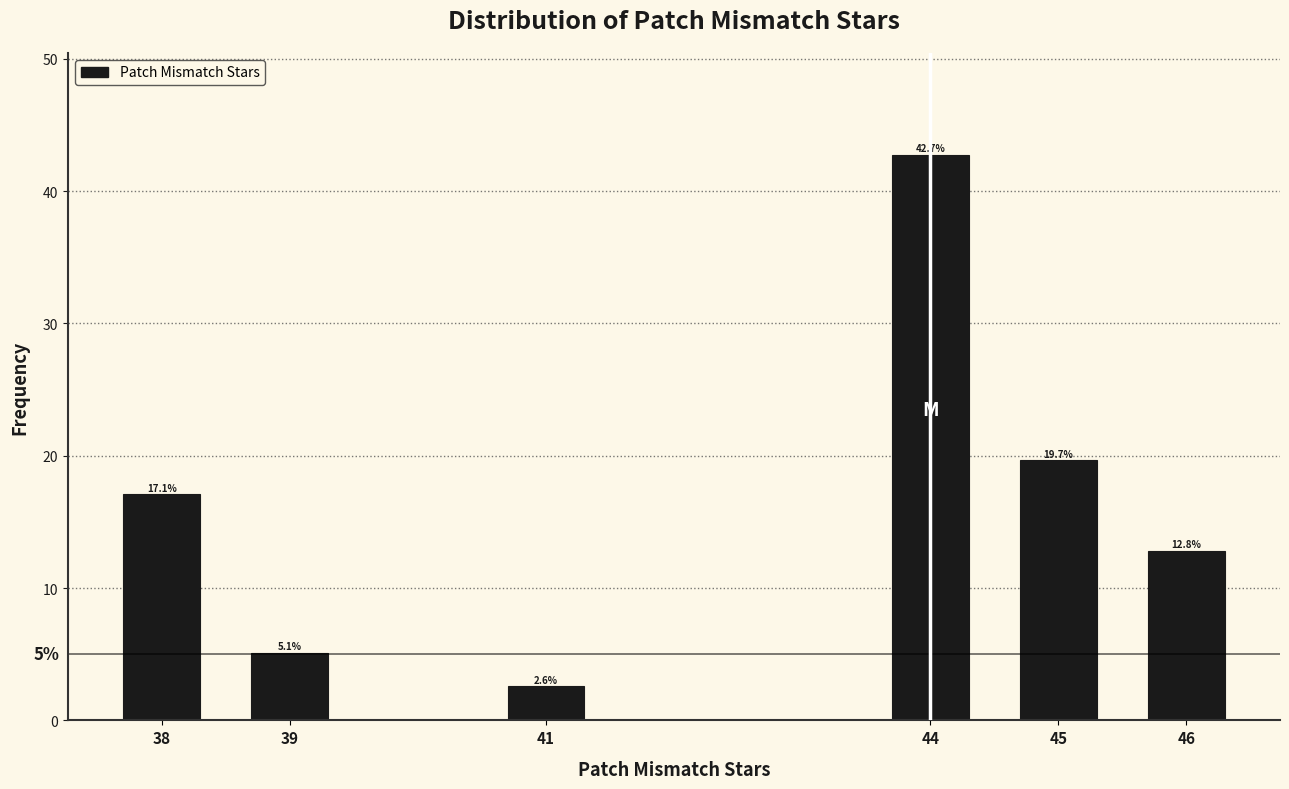

Reading left to right, extract all data points from this chart.

38=17.1	39=5.1	41=2.6	44=42.7	45=19.7	46=12.8